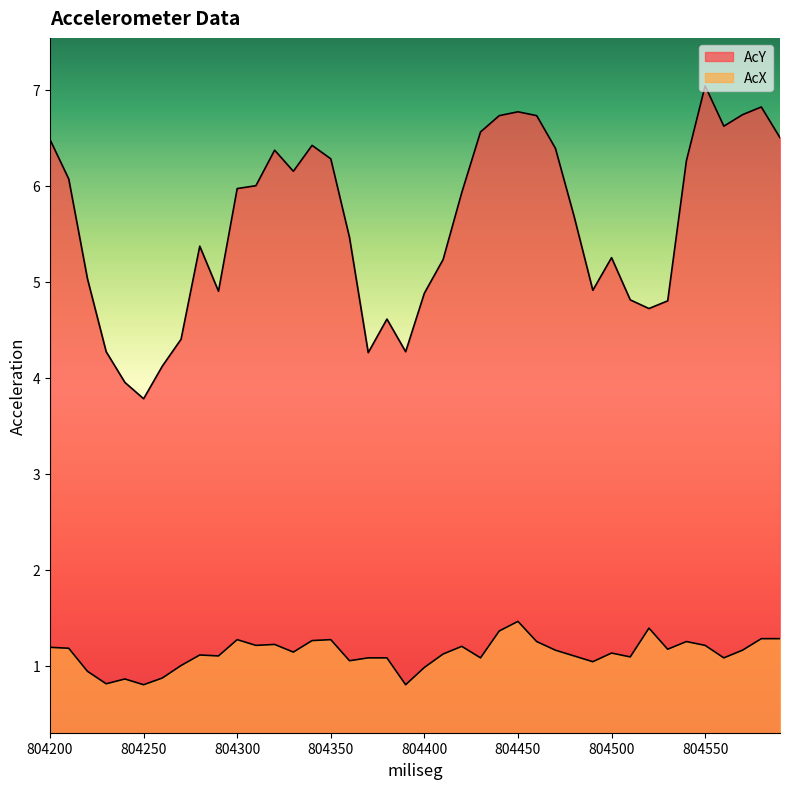

Count the number of categories in the chart.

40